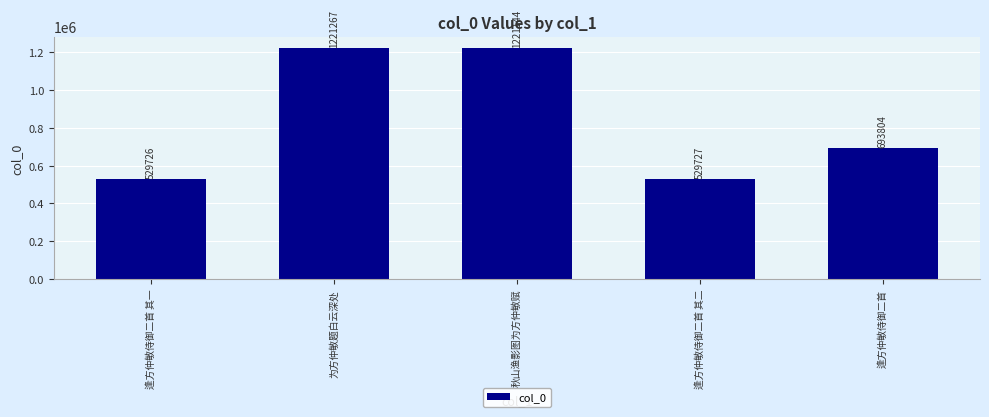

At which label is the value closest to 875496?

逢方仲敏侍御二首